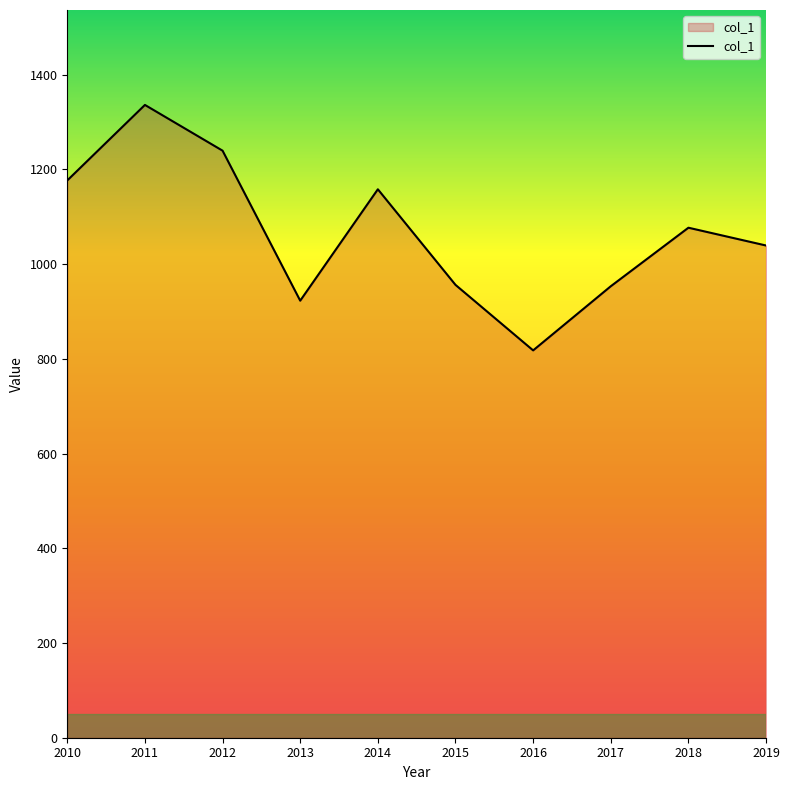

Which category has the lowest value across all series?

2016